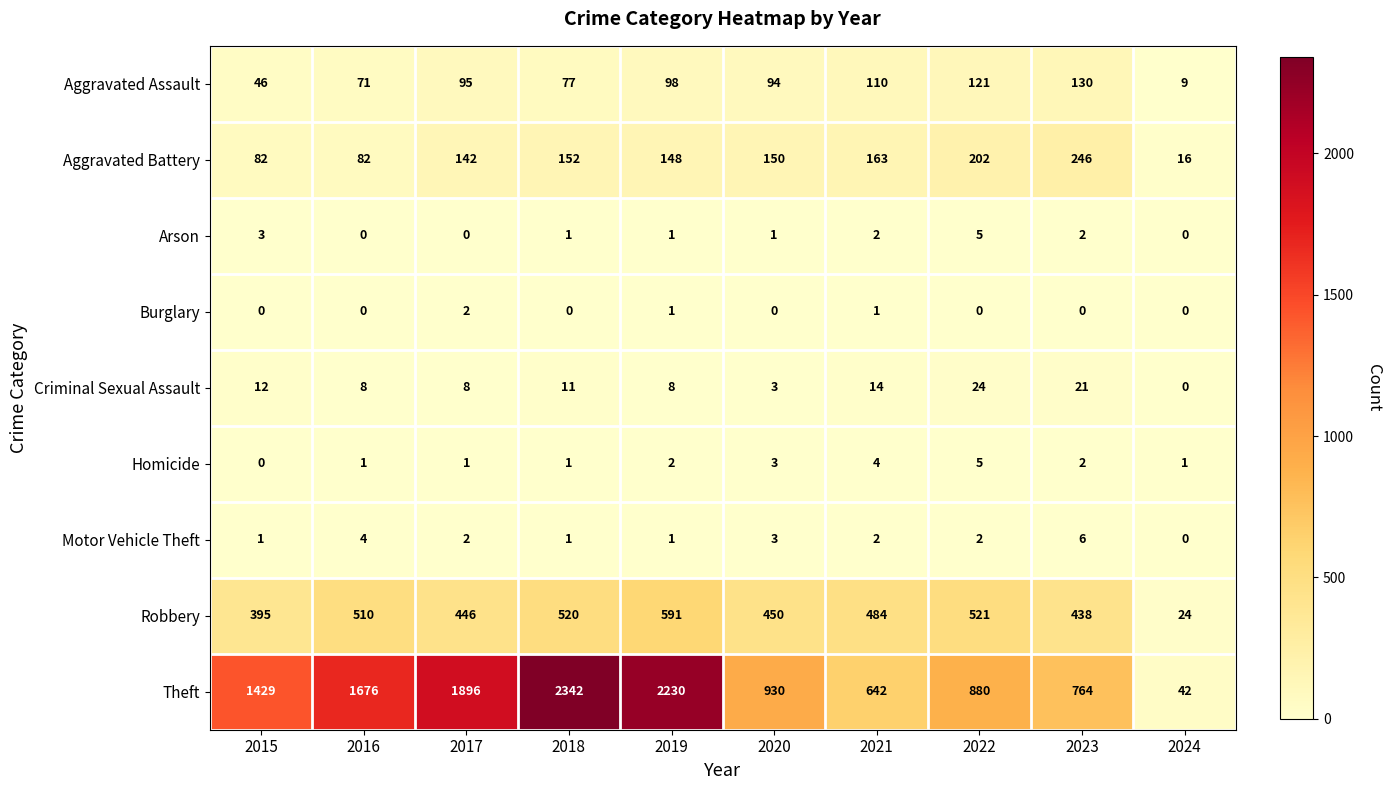

What is the highest value of the Theft series?

2342